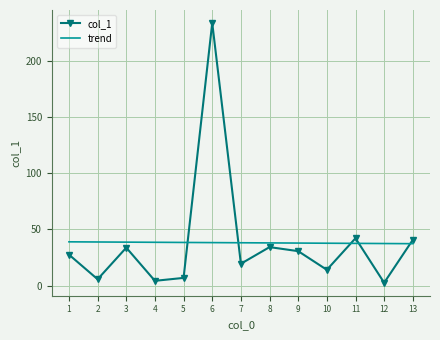

What is the total value across all series at 7?

57.5